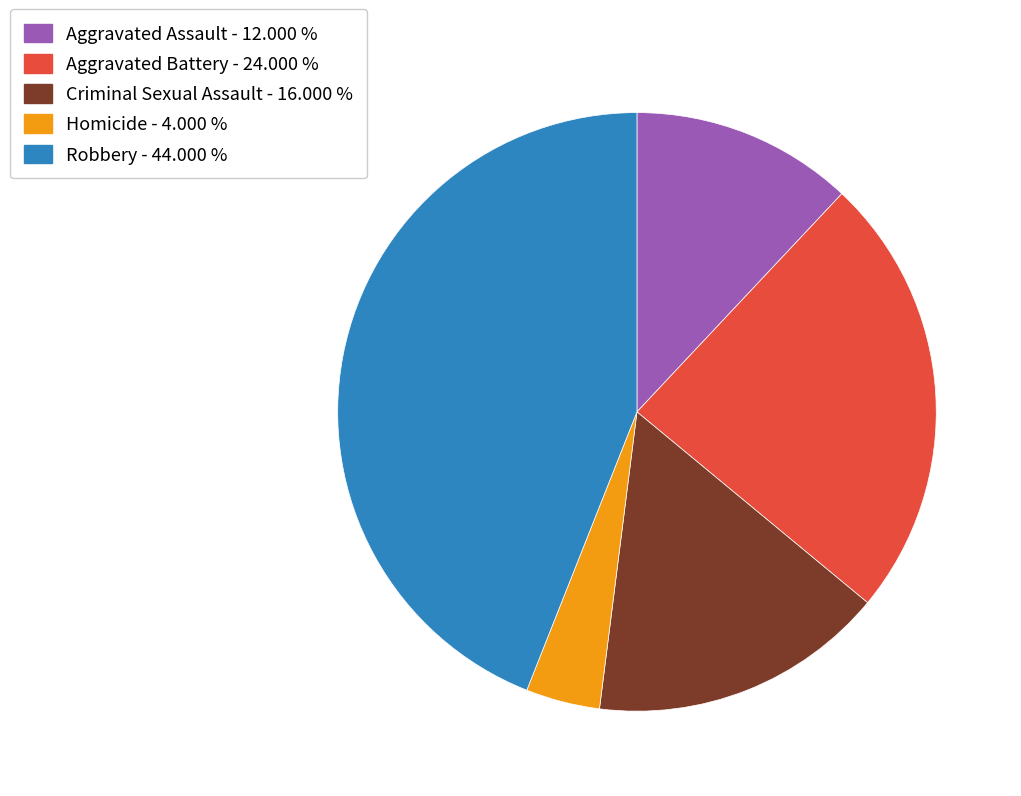

True or false: Criminal Sexual Assault accounts for 16% of the total.

True